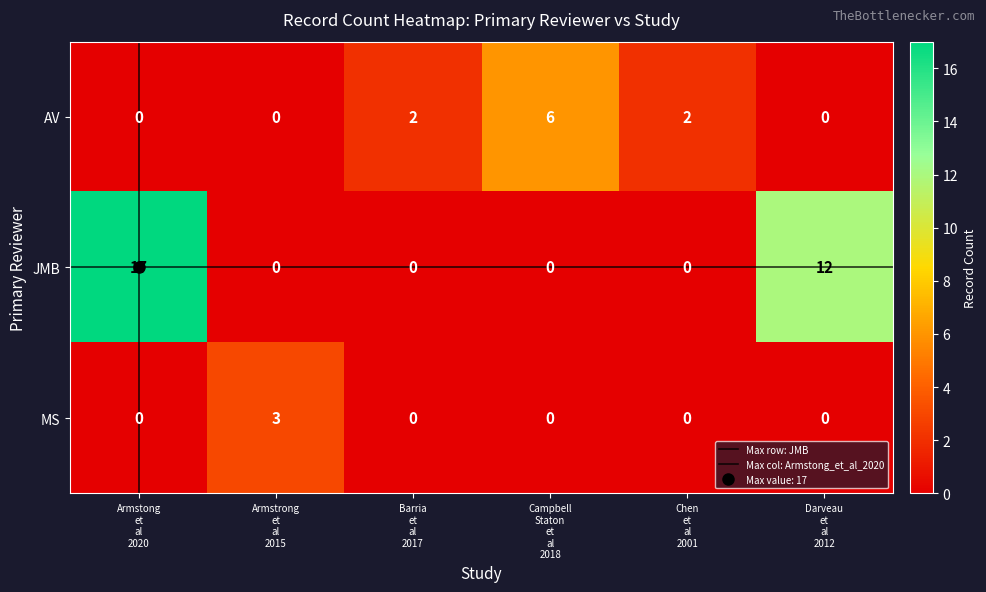

Count the MS values in the range 0 to 1.

5